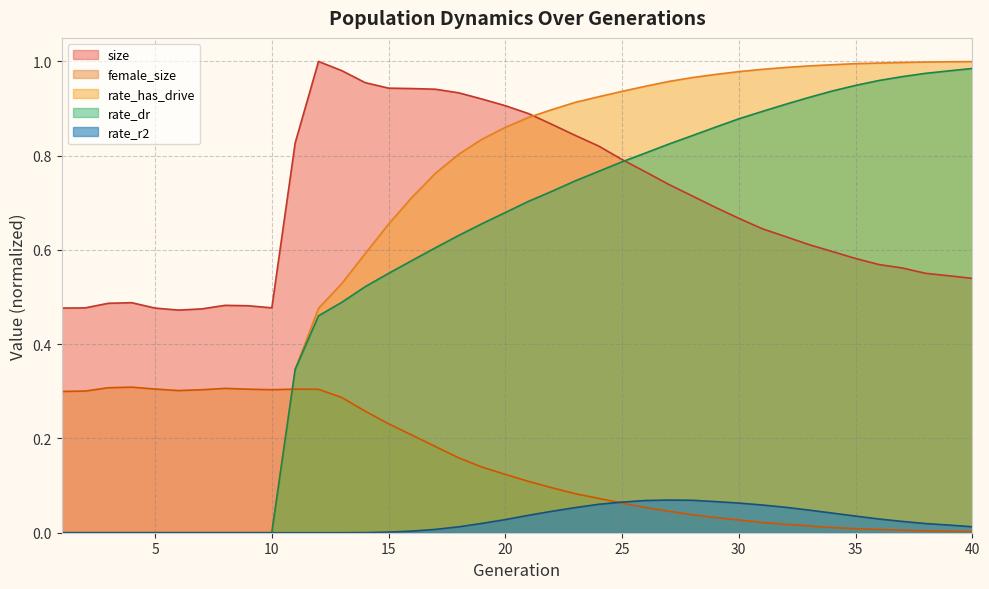

How many distinct data groups are displayed?

5